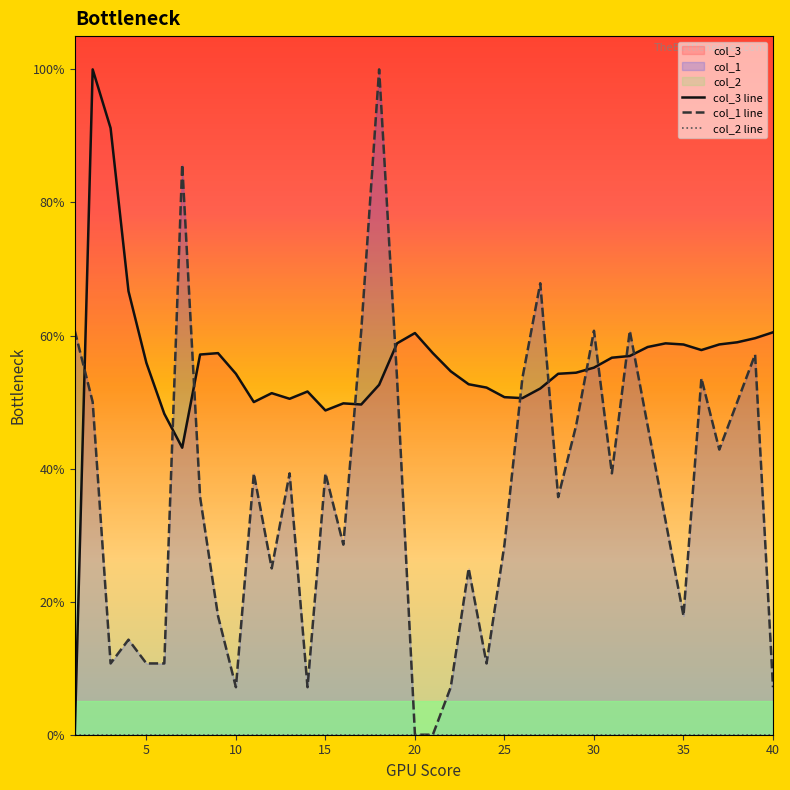

True or false: col_1 has a value of 16.7 at 39.

False